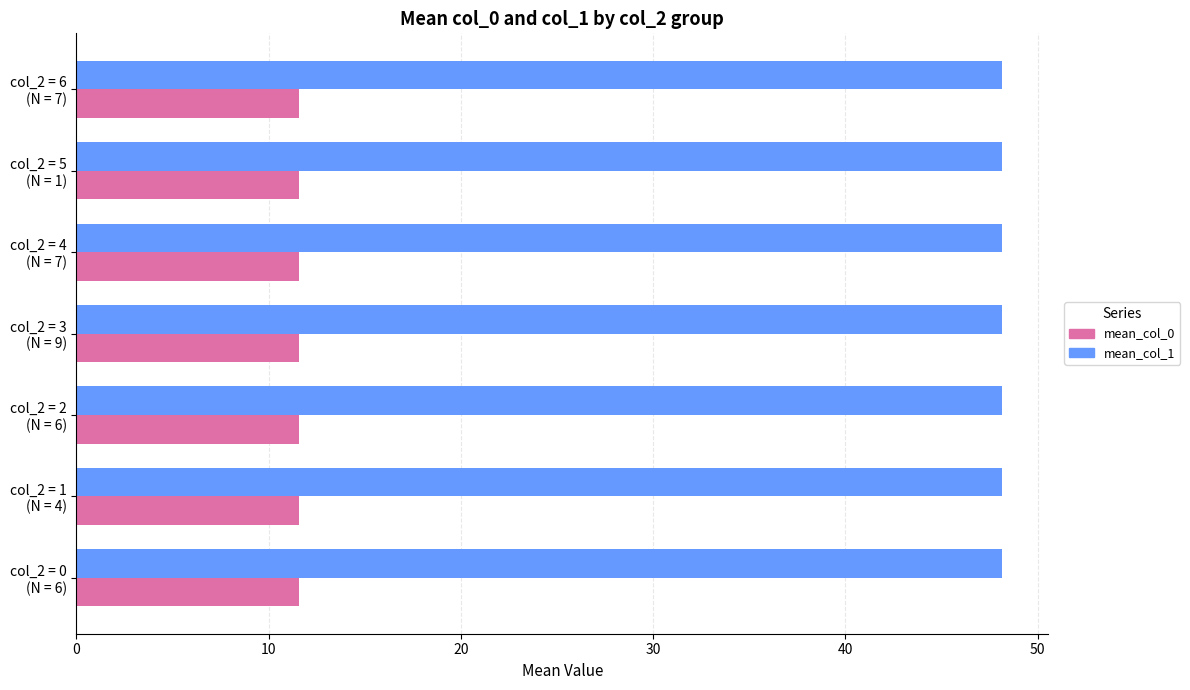

What is the average value of the mean_col_0 series?

11.6